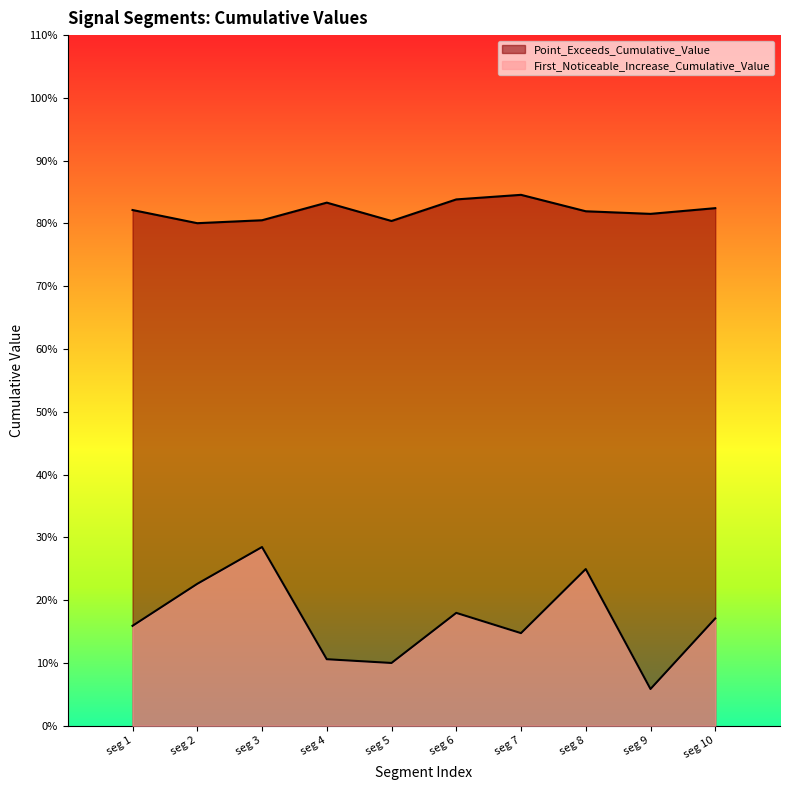

What is the value of the Point_Exceeds_Cumulative_Value point at the 8th from the left?

0.8